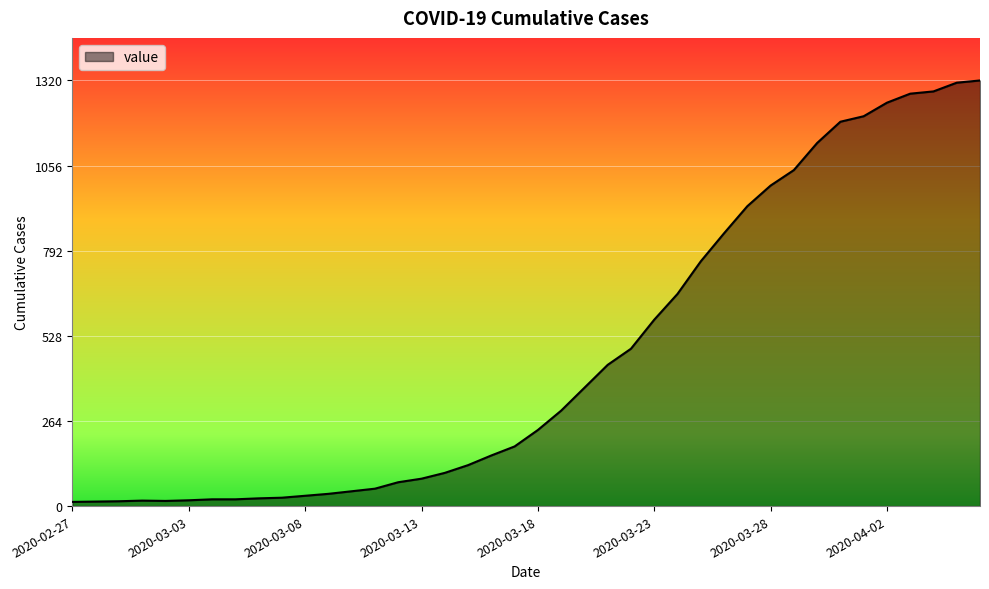

How many lines are shown in the chart?

1